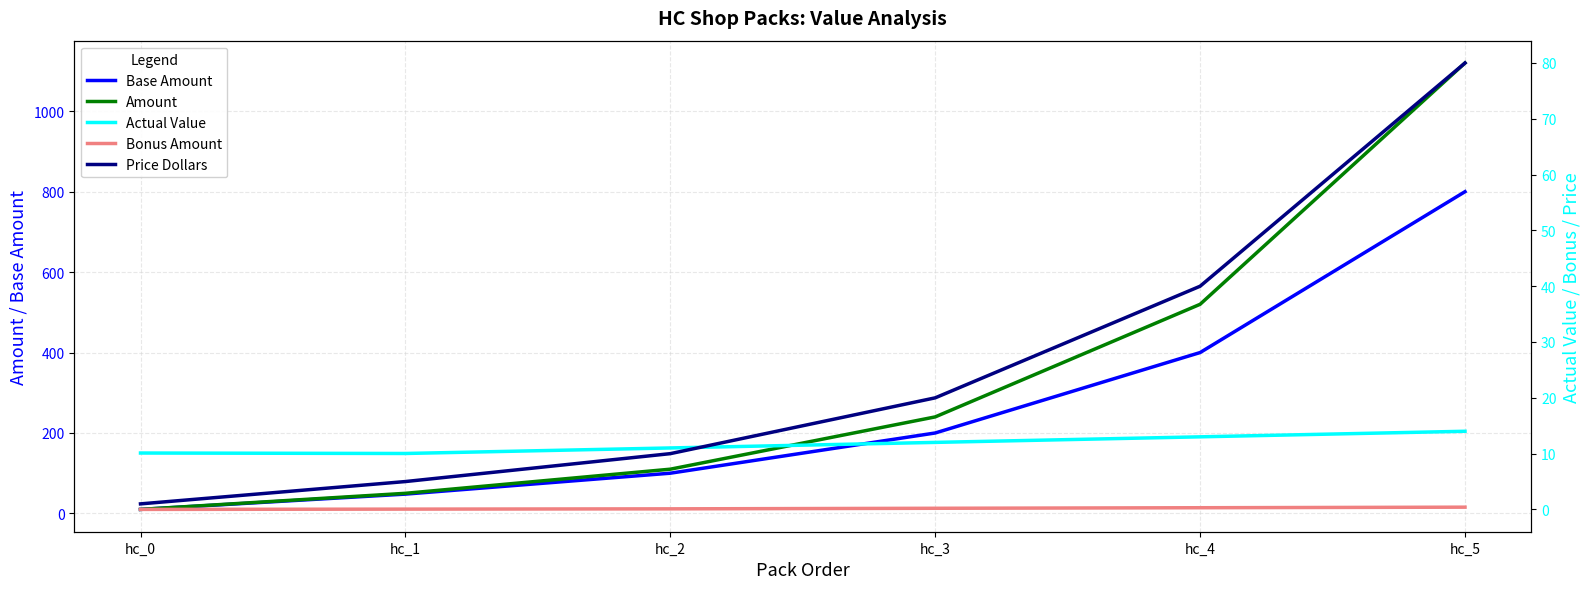

True or false: Actual Value has a value of 5.4 at hc_0.

False